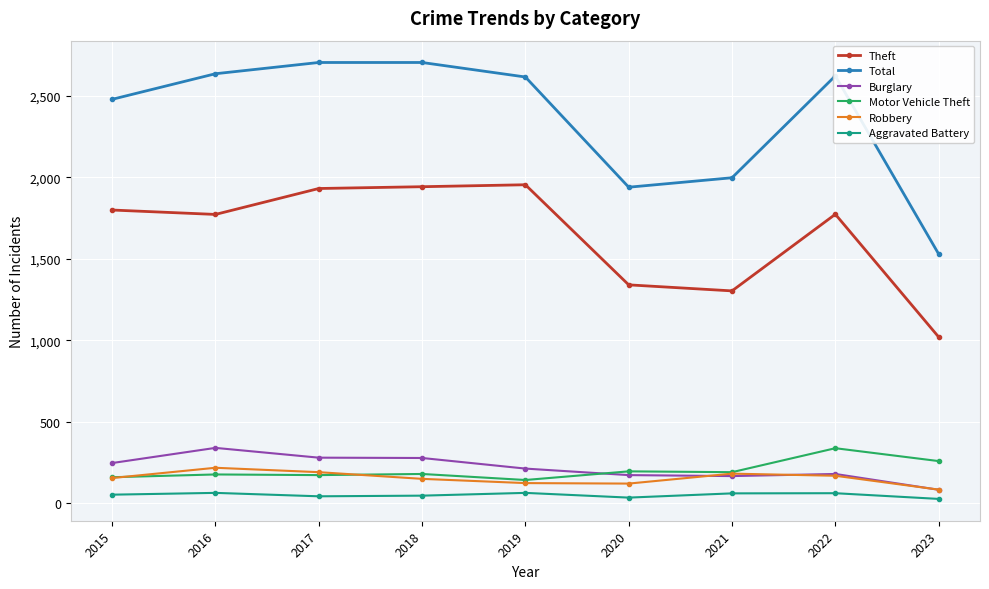

What is the difference between the maximum and second lowest values in the Burglary series?

173